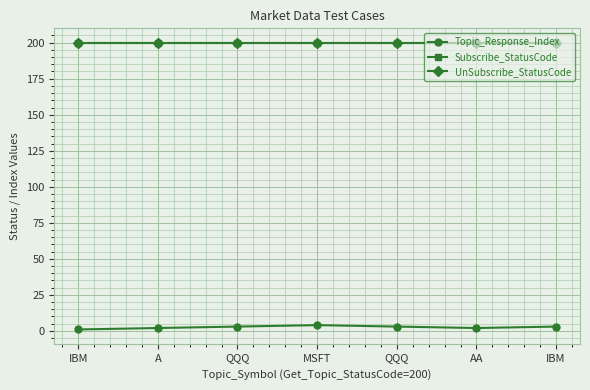

Is this an area chart (filled region under the line)?

No